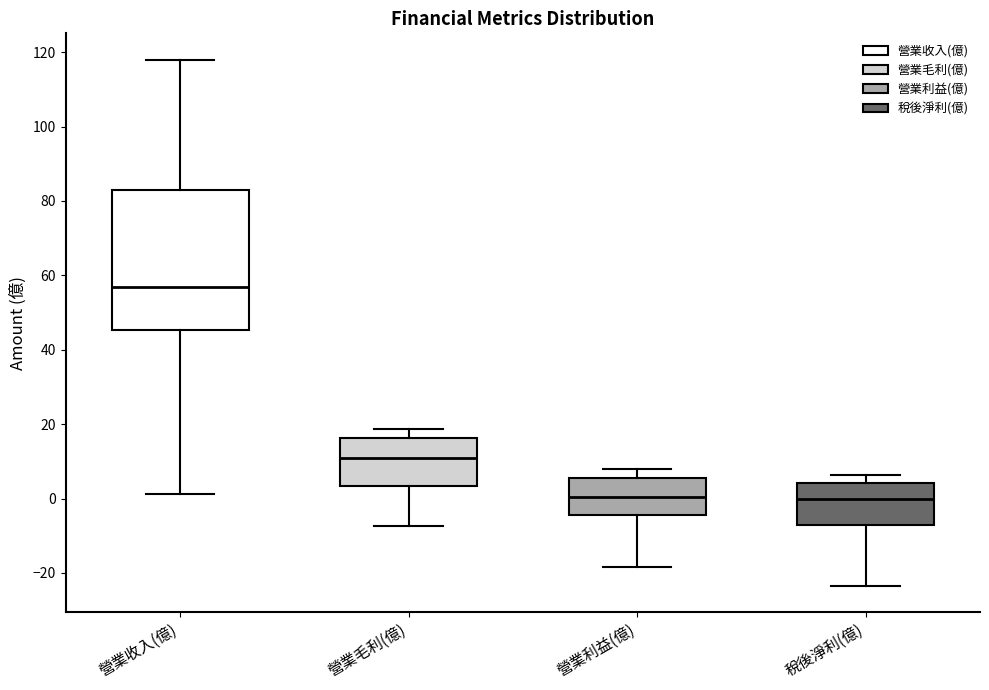

Where does the lower whisker of the box for 營業利益(億) end on the y-axis? The values are not printed on the chart, so give them approximately, as read against the axis.

-18